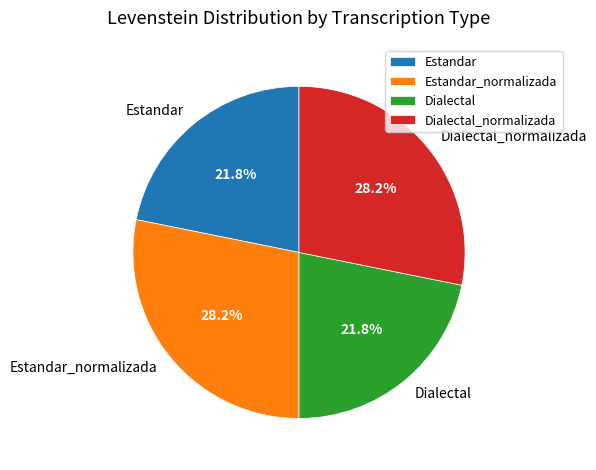

To the nearest percent, what percentage of the pie is Estandar?

22%